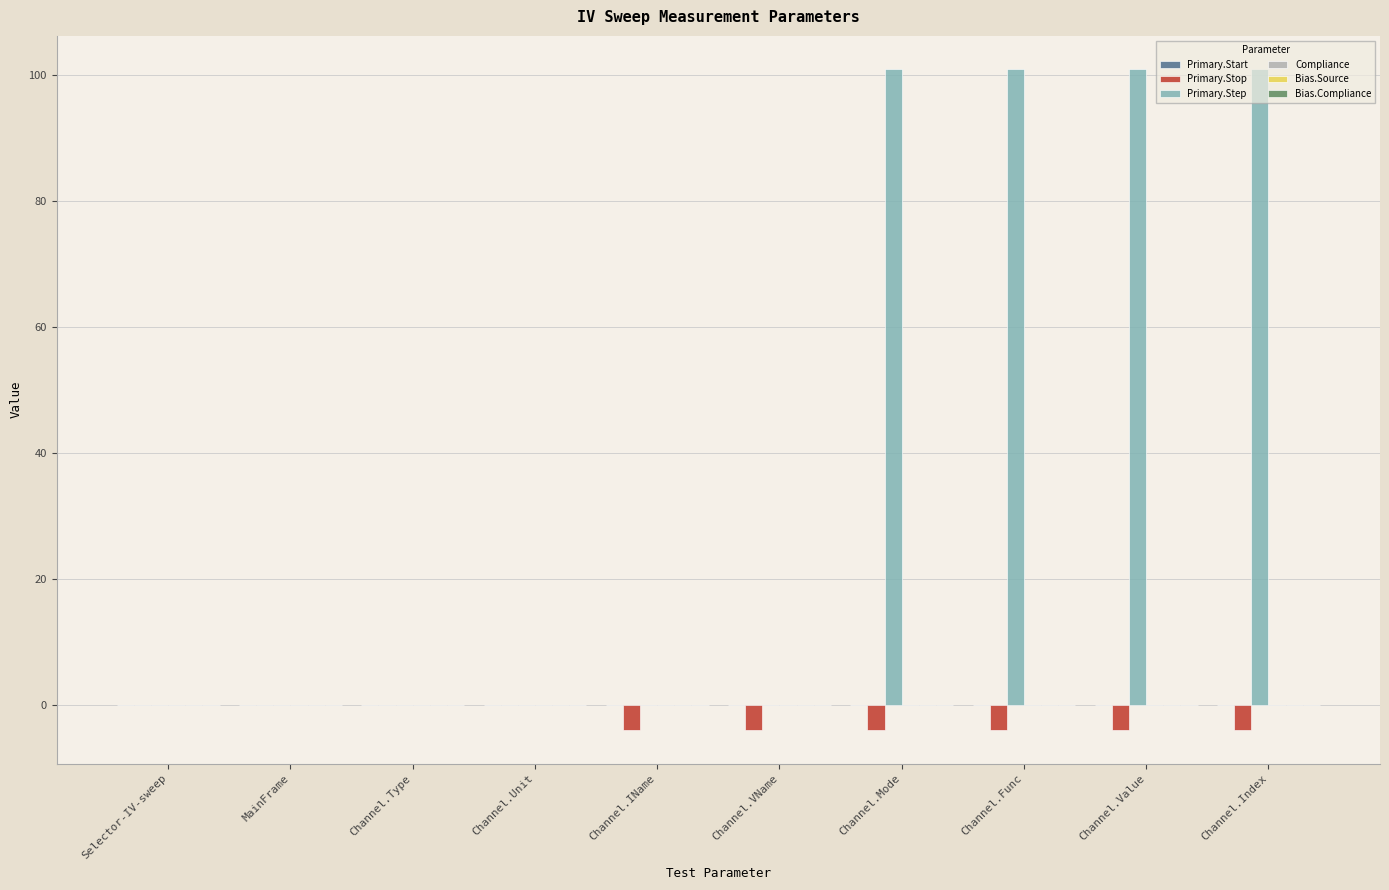

What is the sum of all Primary.Step values?

404.0